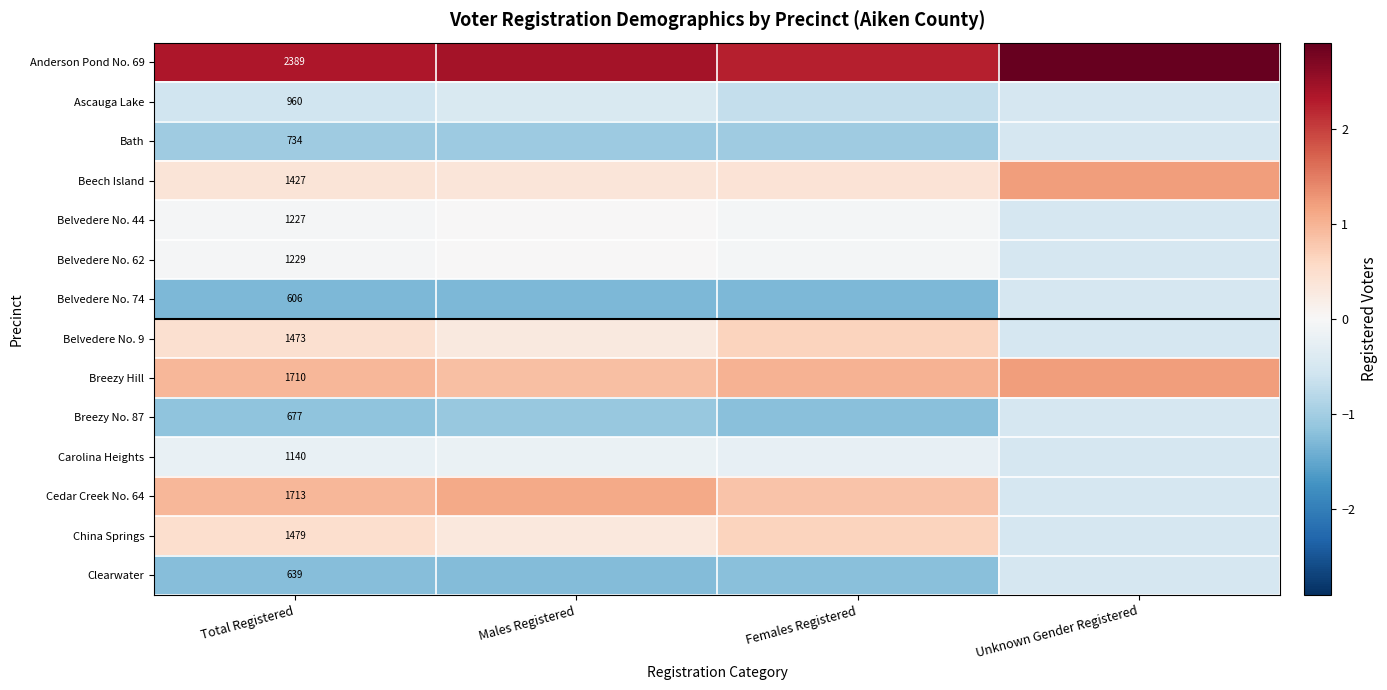

How many positive values does the China Springs series have?

3